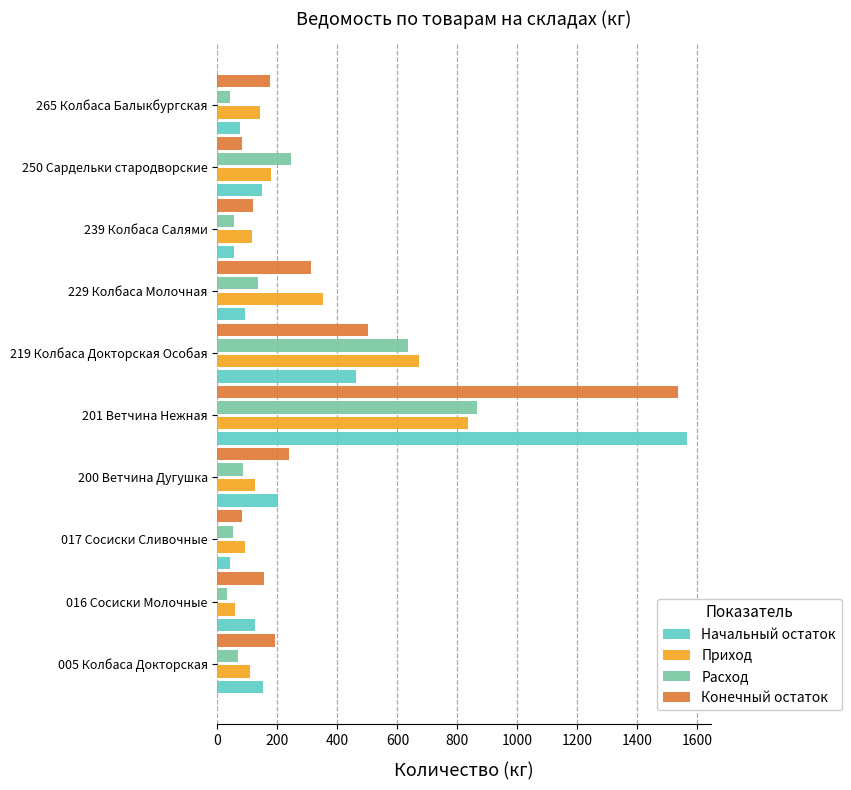

At which label does Конечный остаток reach its peak?

201 Ветчина Нежная